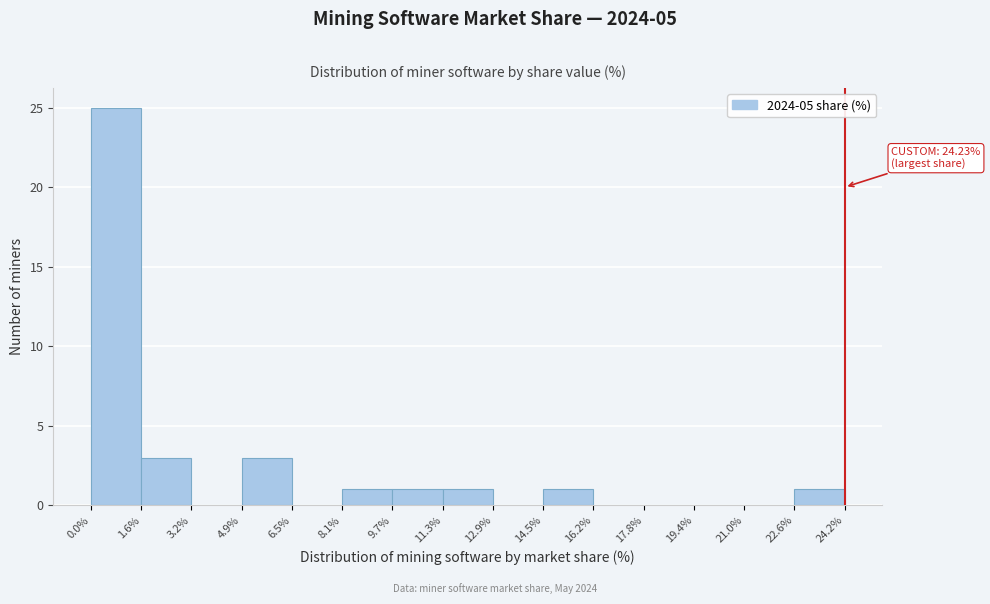

Which range on the x-axis has the tallest bar?

0.0% to 1.6%